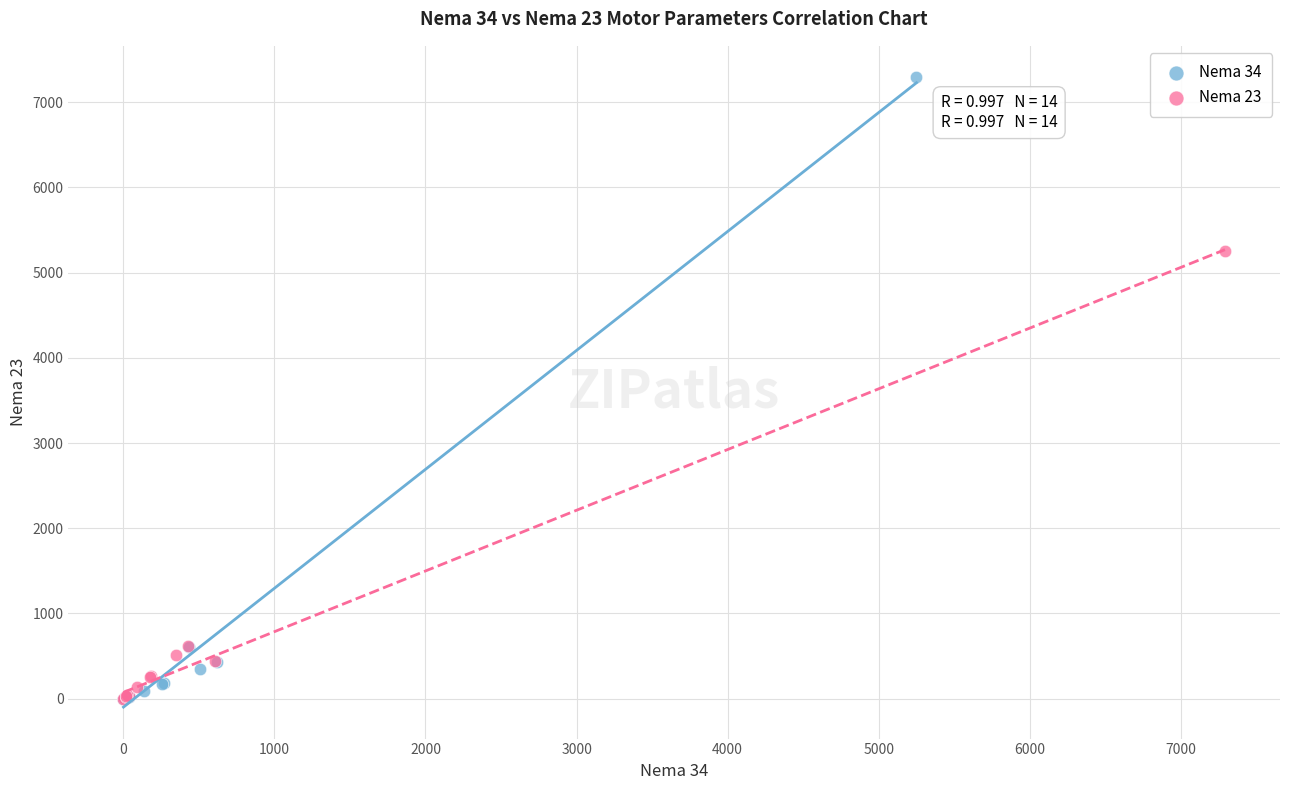

What are all the series names shown in the legend?

Nema 34, Nema 23